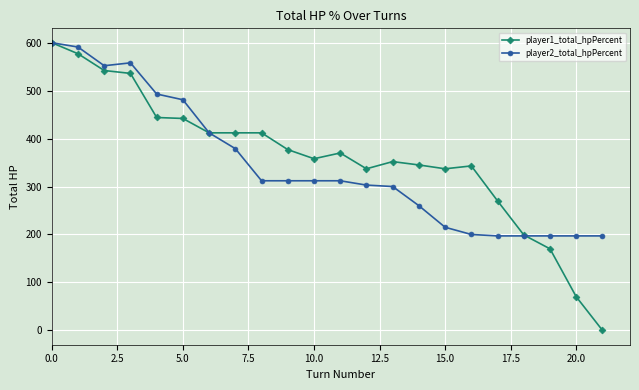

At how many categories does at least one series exceed 285?

17